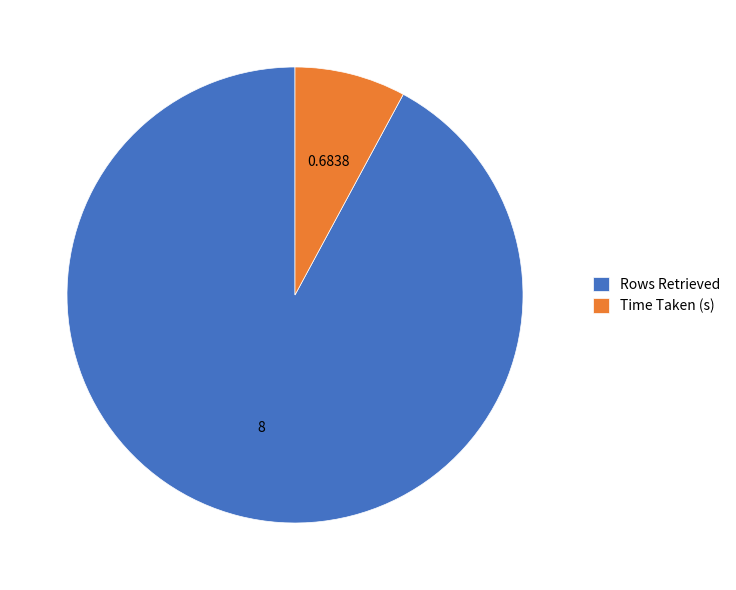

Count the number of slices in the pie.

2